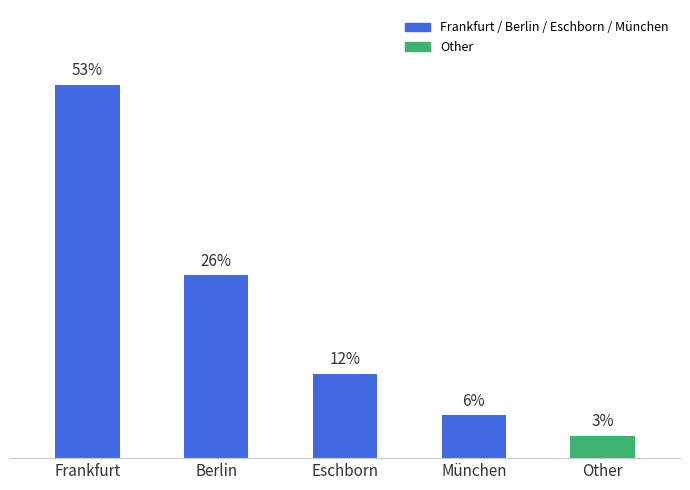

What is the change in value from Berlin to München?

-19.8